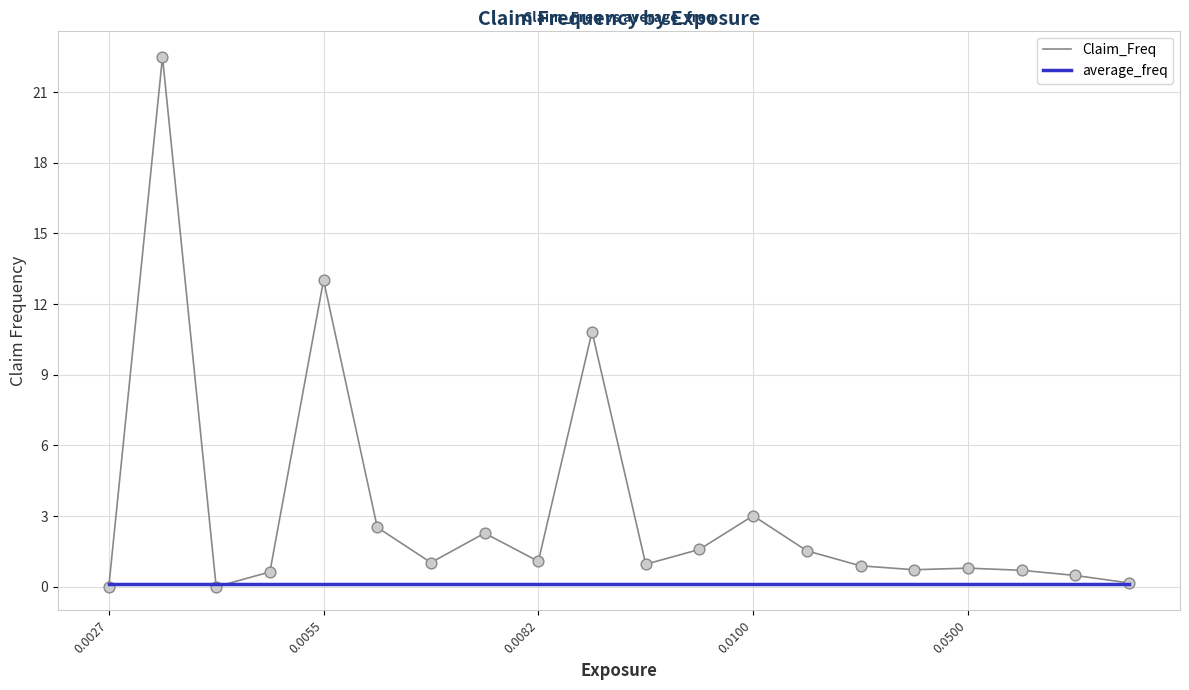

Which series has the largest total across all categories?

Claim_Freq